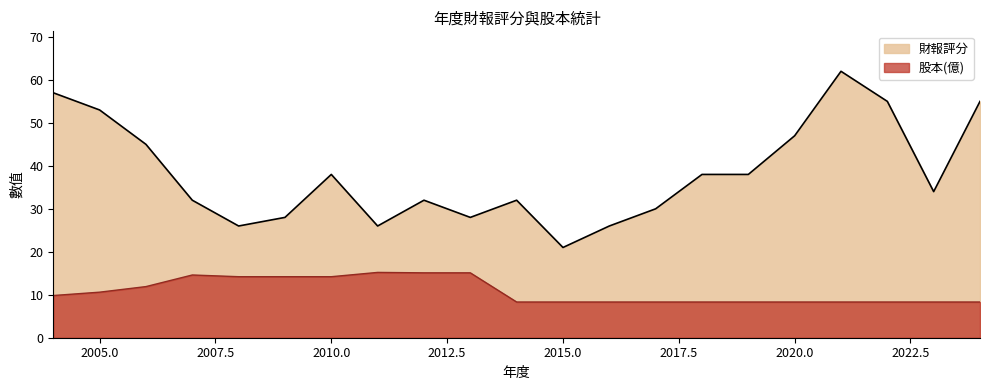

Between 2020 and 2012, which is larger?

2020